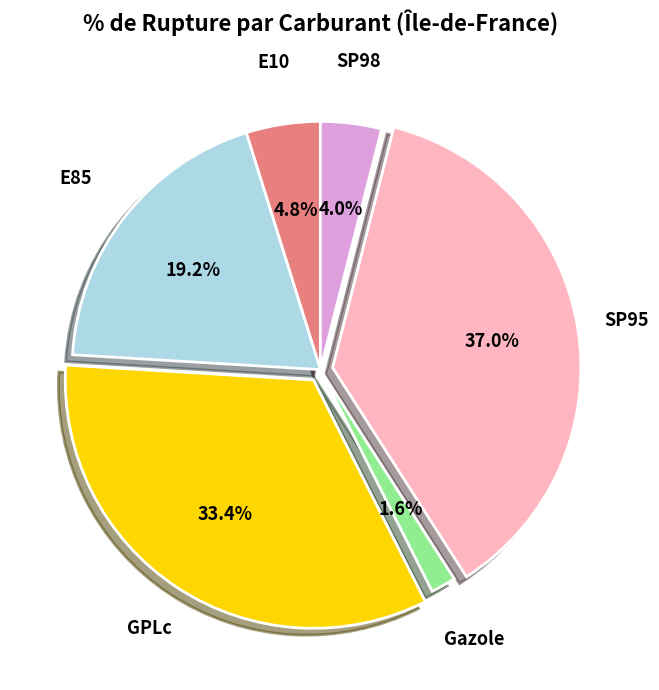

Is there a majority slice in this chart?

No